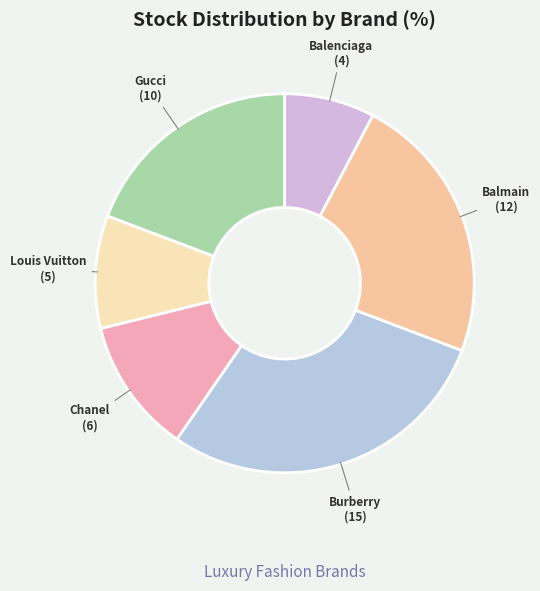

How many slices are in this pie chart?

6